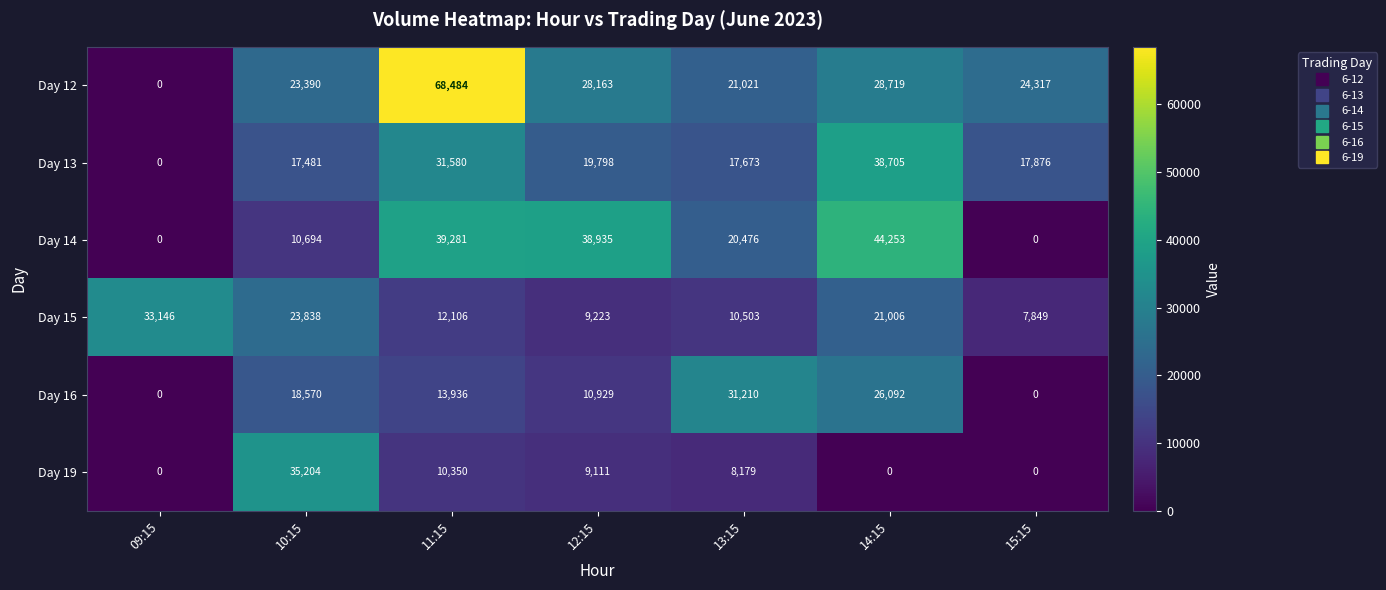

At how many categories does at least one series exceed 27754?

6